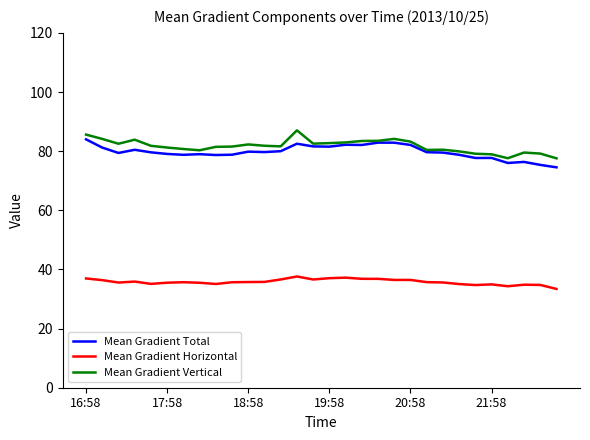

What are all the series names shown in the legend?

Mean Gradient Total, Mean Gradient Horizontal, Mean Gradient Vertical